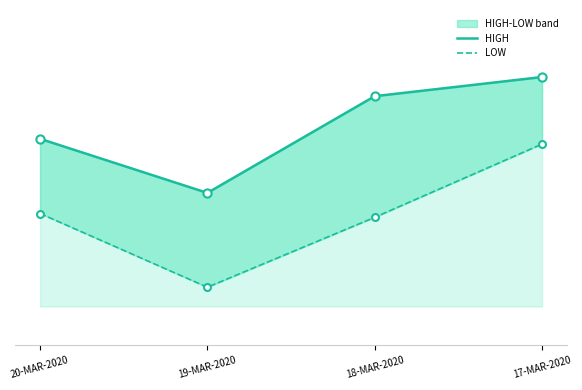

Is the value of HIGH at 19-MAR-2020 greater than the value of LOW at 19-MAR-2020?

Yes